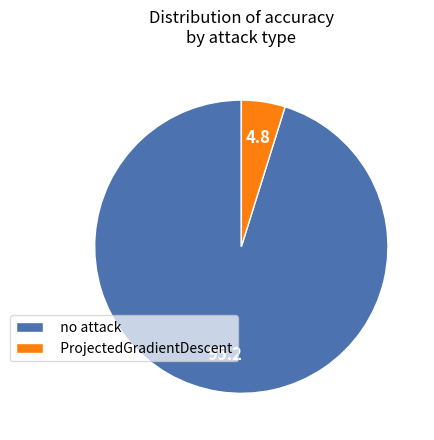

Rank the categories by value from lowest to highest.

ProjectedGradientDescent, no attack